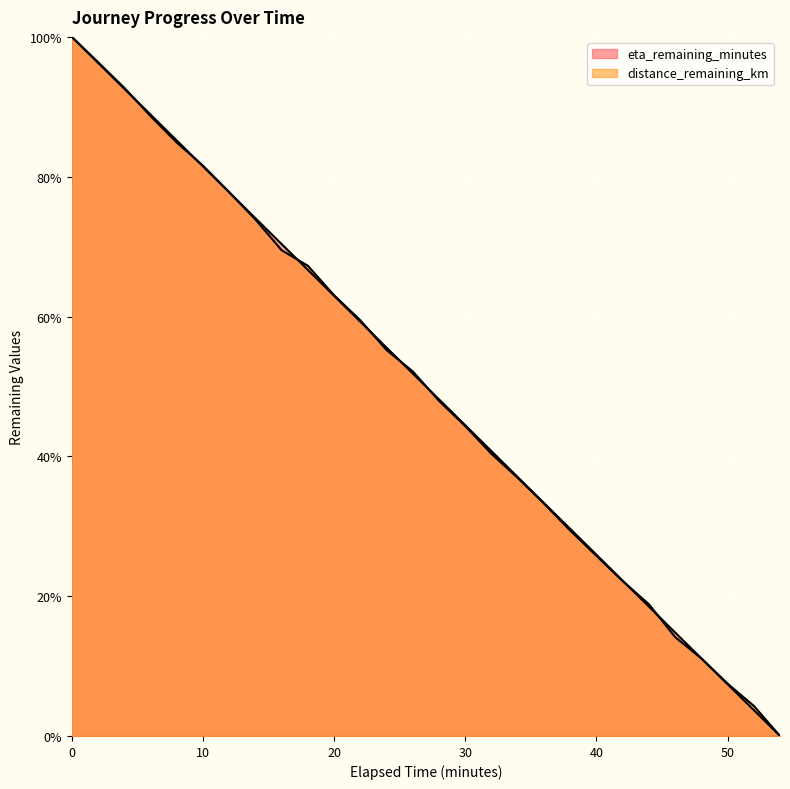

What is the total value across all series at 10.0?

163.1